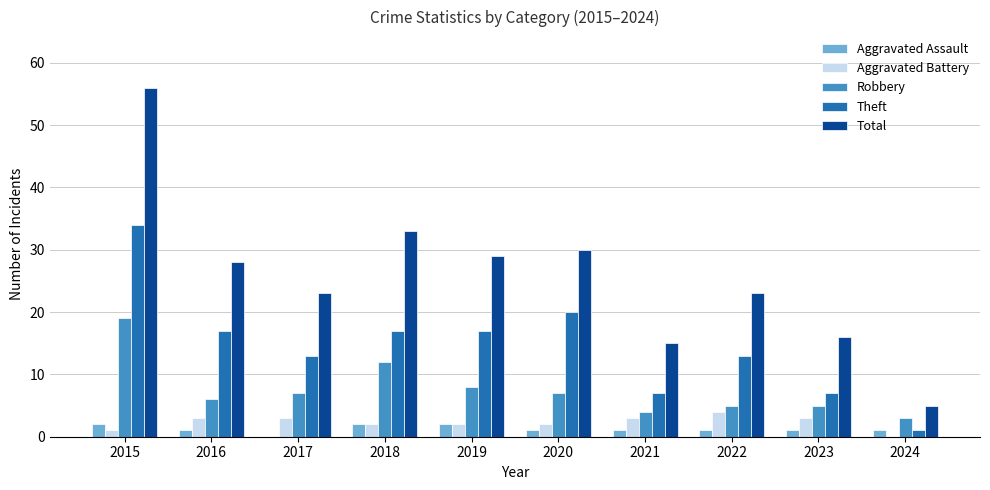

Is the value of Theft at 2017 greater than the value of Robbery at 2023?

Yes